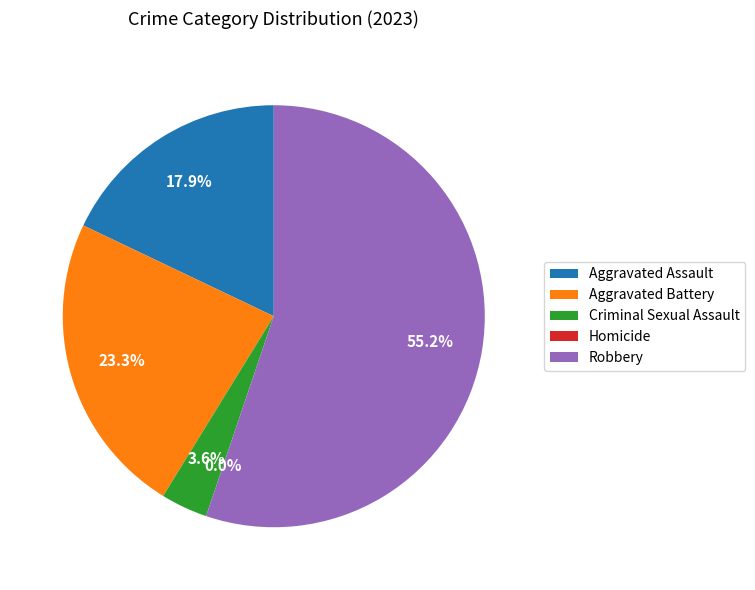

Does Criminal Sexual Assault represent more than half of the total?

No